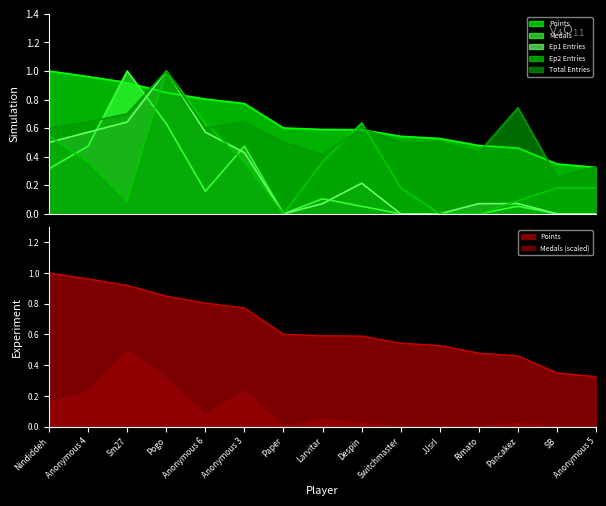

True or false: Points and Medals cross at least once.

True